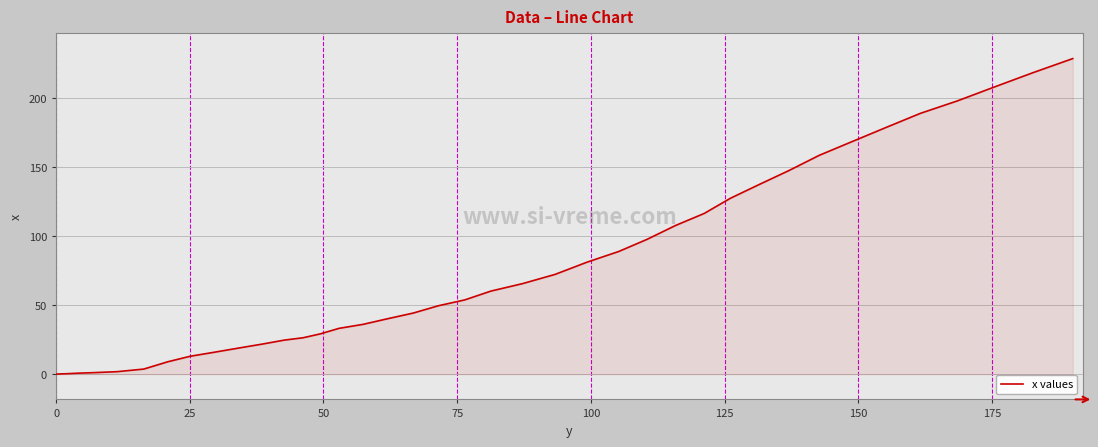

What is the difference between the maximum and minimum values?

228.7